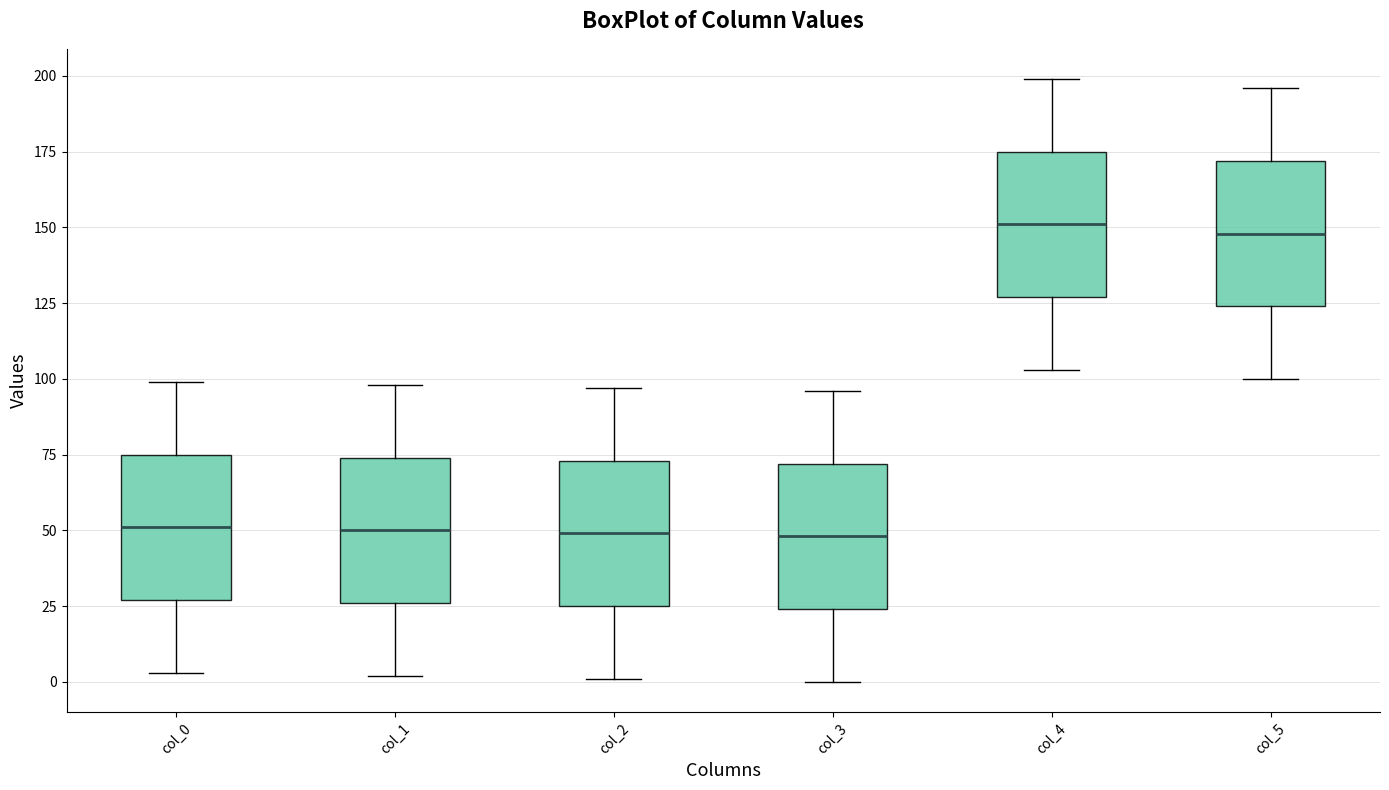

Where does the upper whisker of the box for col_2 end on the y-axis? The values are not printed on the chart, so give them approximately, as read against the axis.

95